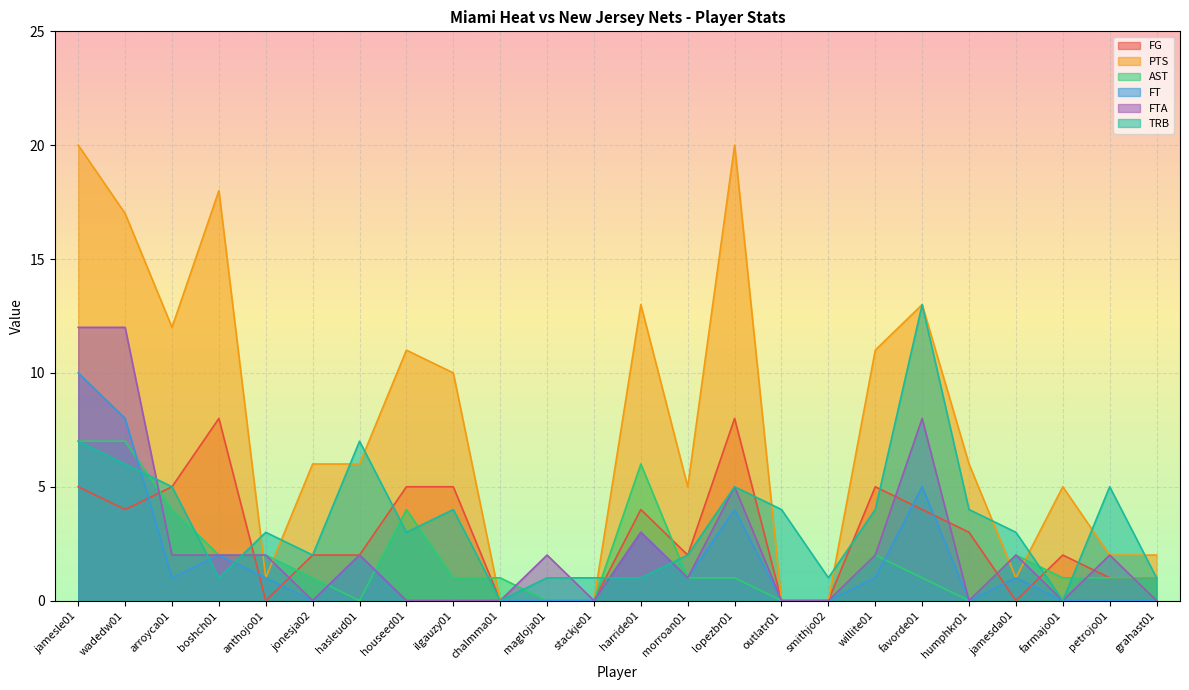

Count the number of data series in this chart.

6